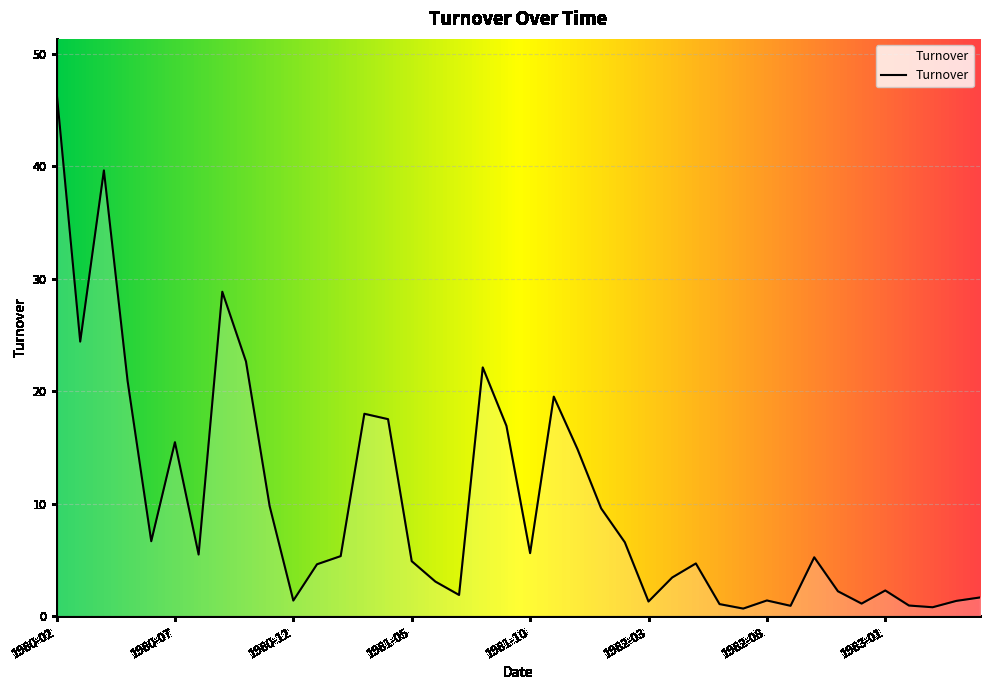

What is the greatest value displayed?

46.7